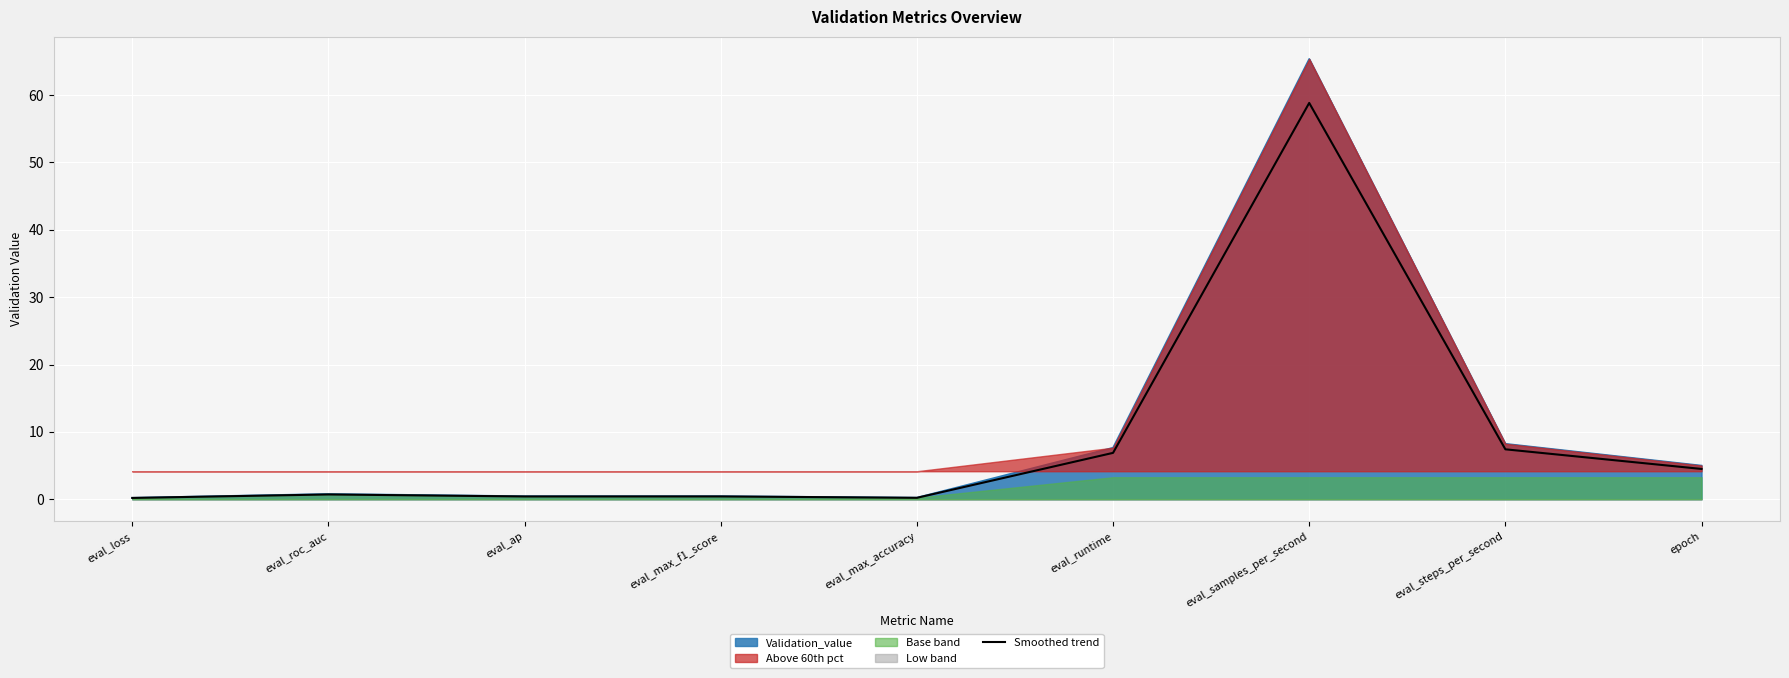

What is the approximate value of Validation_value at eval_runtime?

7.6